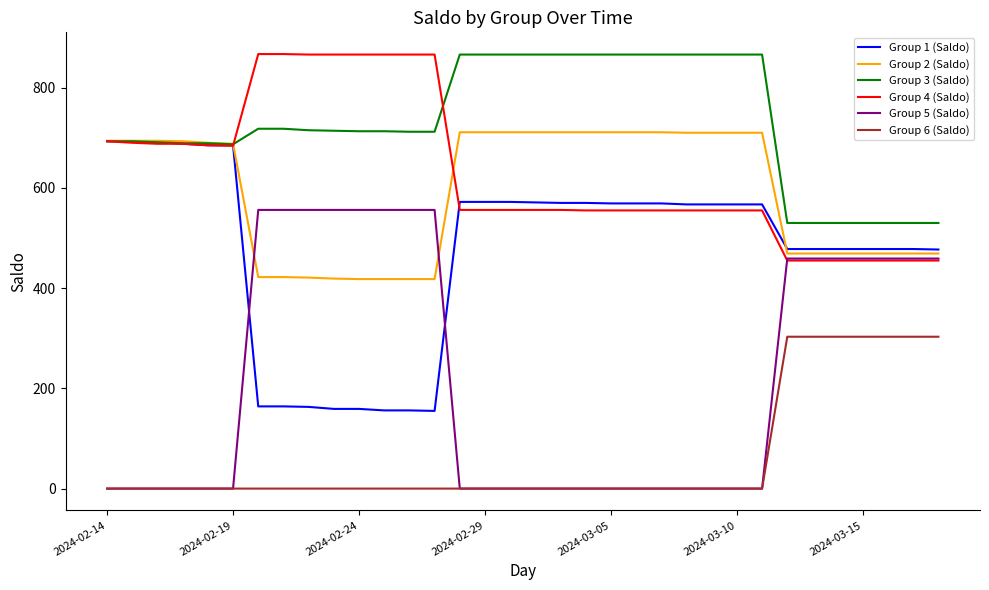

True or false: Group 4 (Saldo) and Group 6 (Saldo) cross at least once.

False